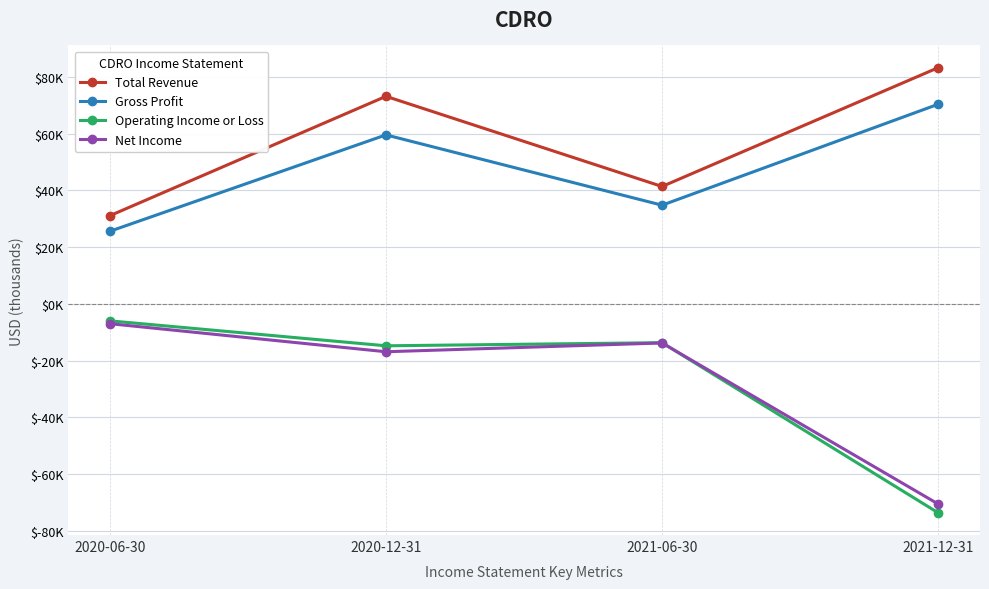

Which label corresponds to the largest value in the chart?

2021-12-31